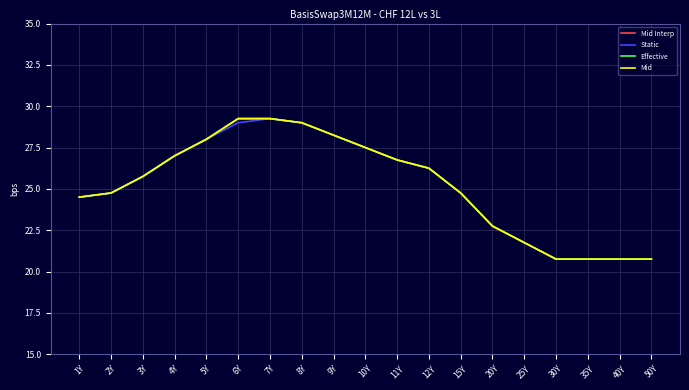

Which category has the lowest value across all series?

30Y